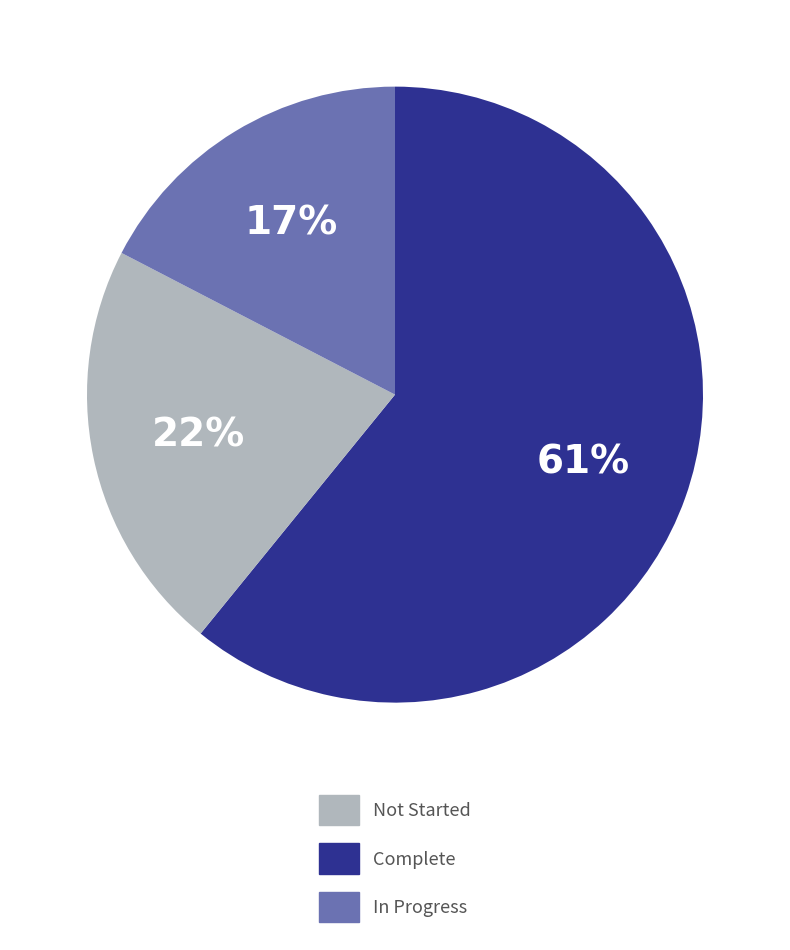

Is there any slice that represents more than half of the pie?

Yes